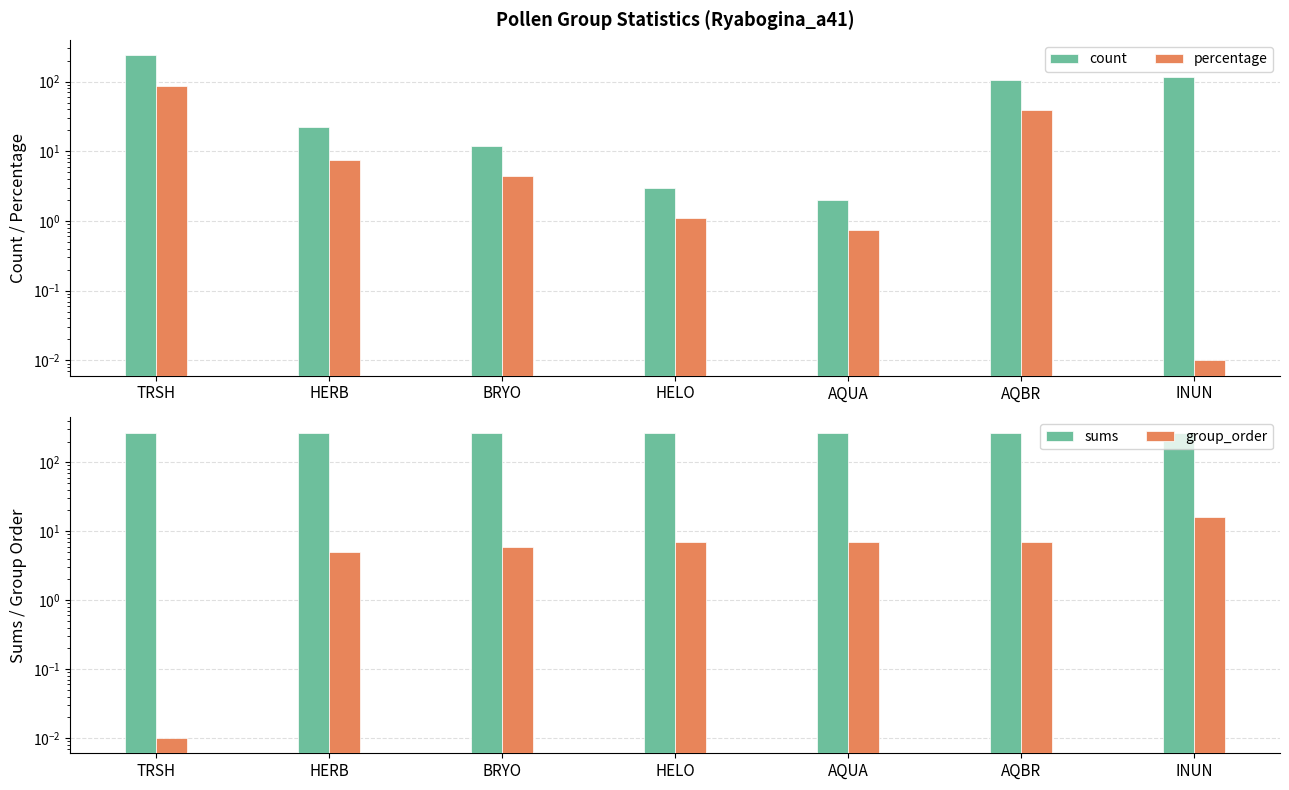

Which series has the largest total across all categories?

sums